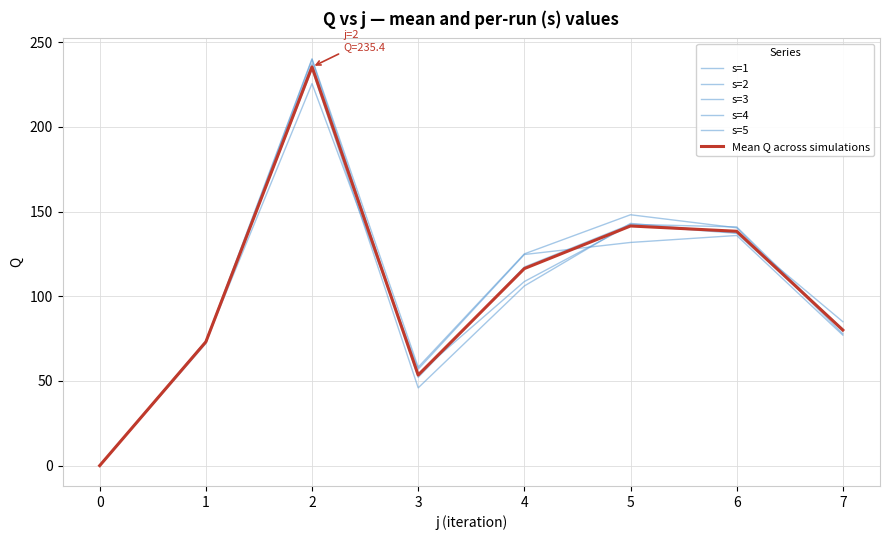

Does the chart have visible grid lines?

Yes